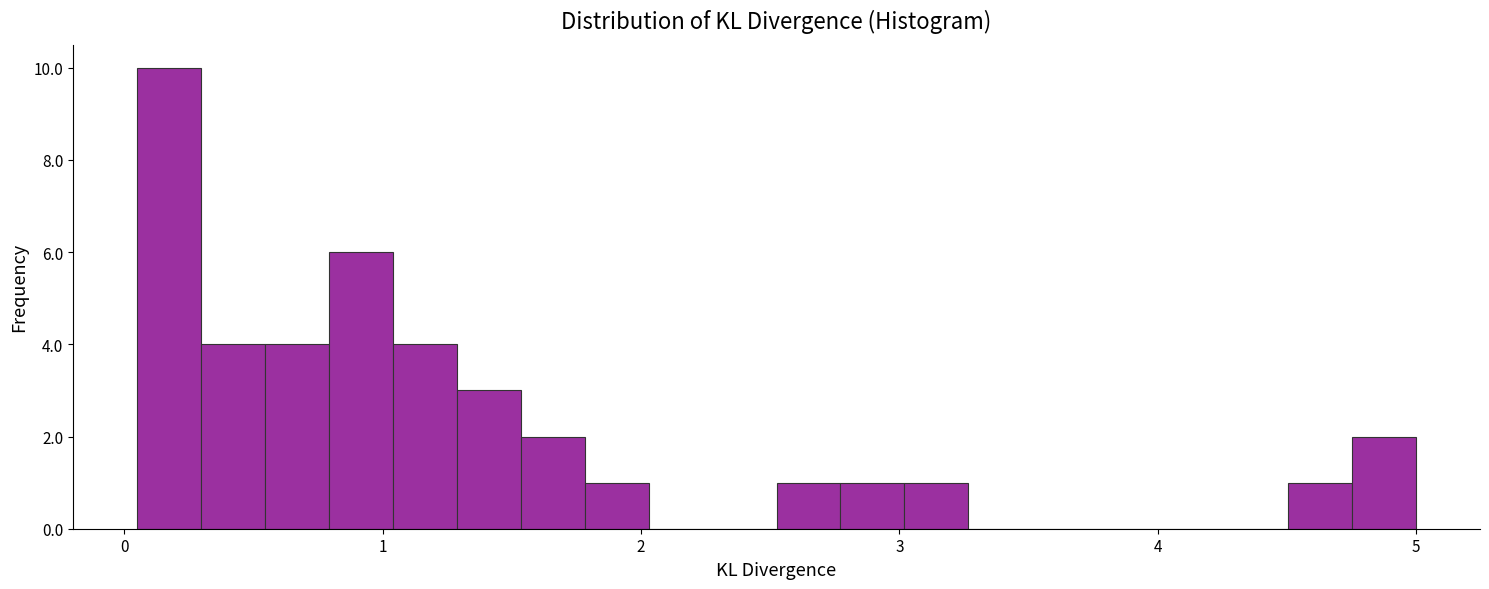

Read against the x-axis, roughly where is the centre of the tallest bar?

0.2